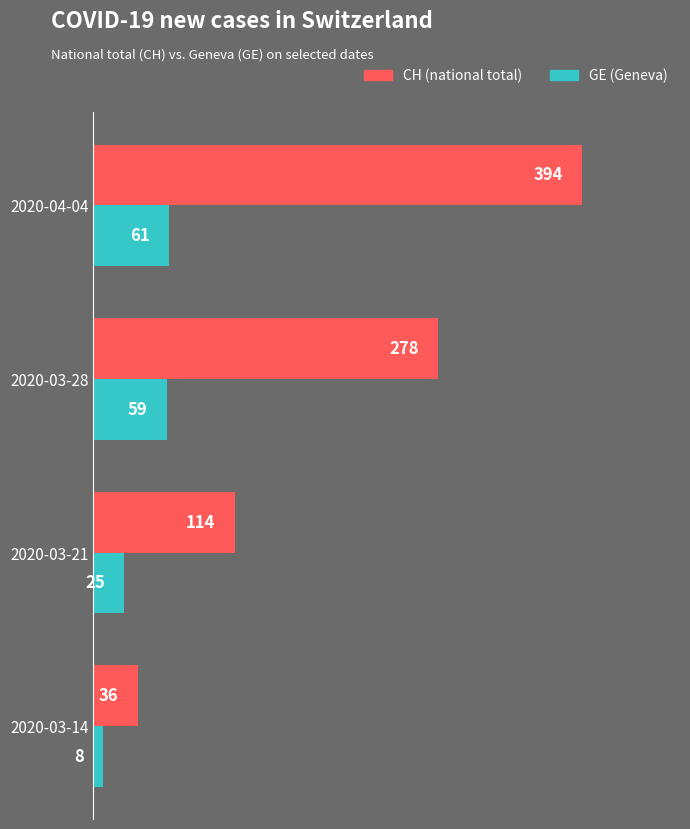

What is the spread (max minus min) of values at 2020-04-04?

333